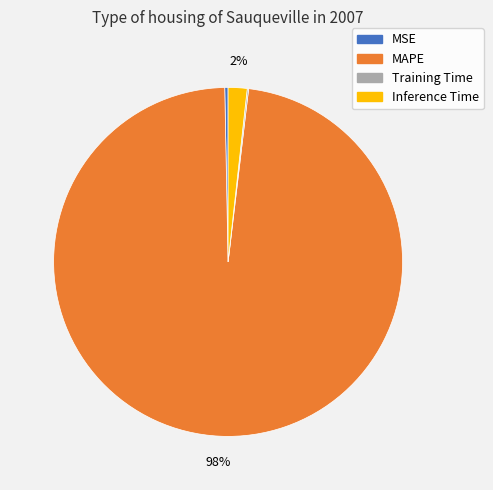

Is there any slice that represents more than half of the pie?

Yes